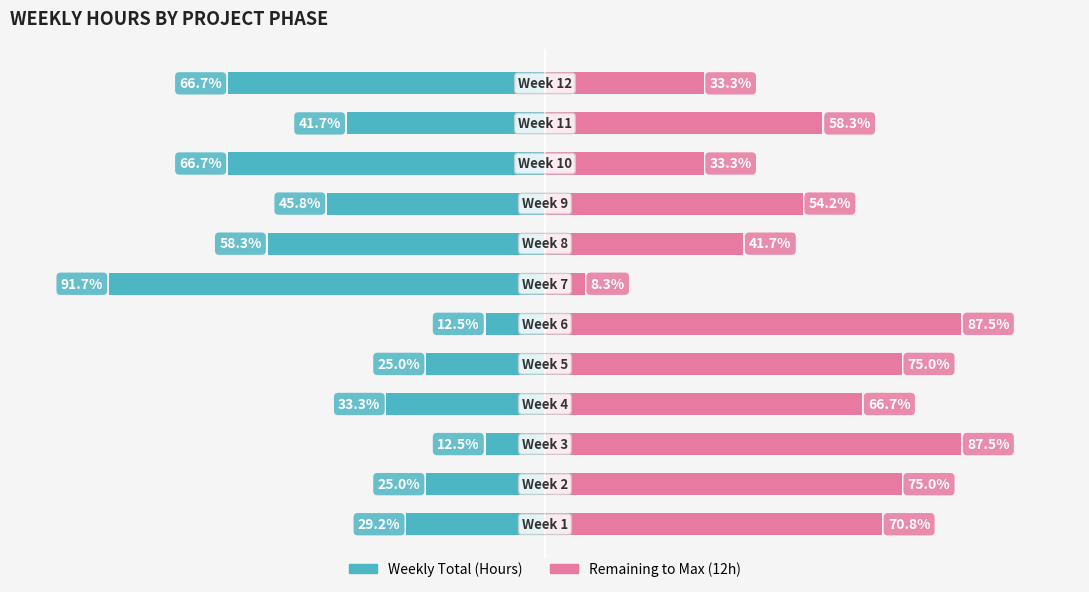

Reading left to right, list all the values displayed in this chart.

Weekly Total (Hours): 0=-3.5	1=-3.0	2=-1.5	3=-4.0	4=-3.0	5=-1.5	6=-11.0	7=-7.0	8=-5.5	9=-8.0	10=-5.0	11=-8.0
Remaining to Max (12h): 0=8.5	1=9.0	2=10.5	3=8.0	4=9.0	5=10.5	6=1.0	7=5.0	8=6.5	9=4.0	10=7.0	11=4.0